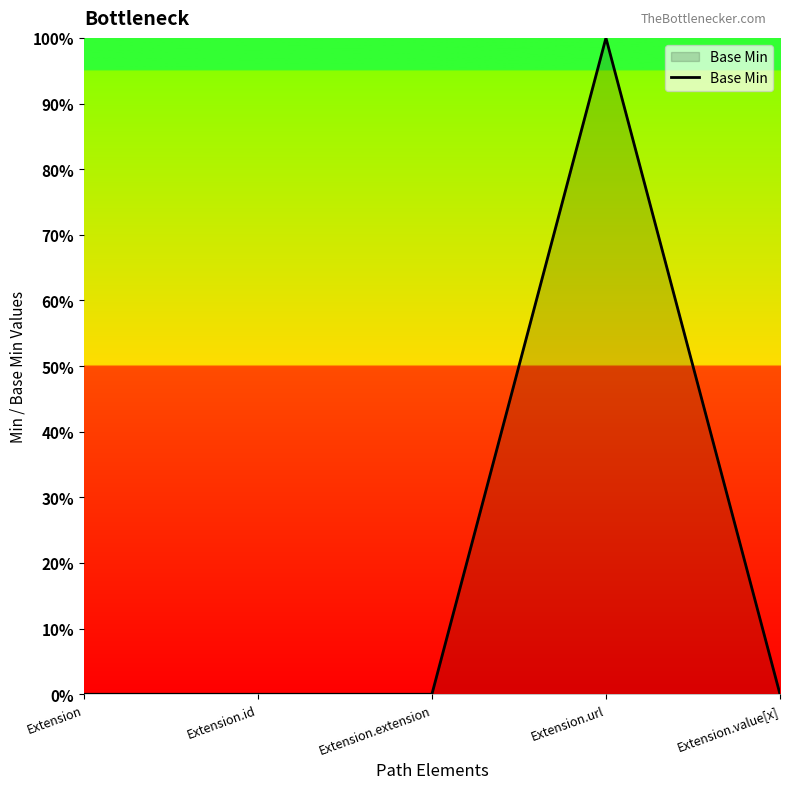

Does the chart have visible grid lines?

No